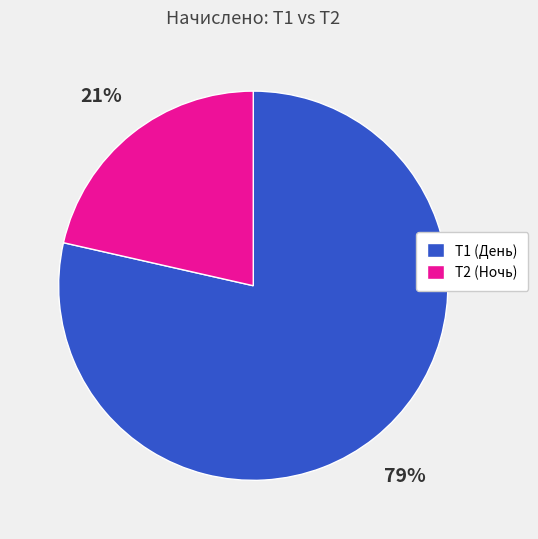

What percentage is the T2 (Ночь) slice, to the nearest percent?

21%